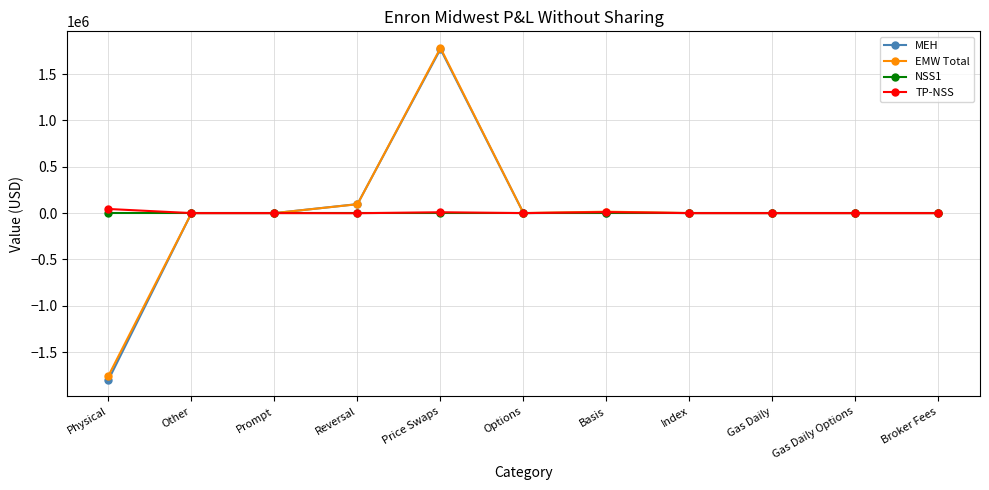

Is it true that NSS1 equals 0.0 at Broker Fees?

True